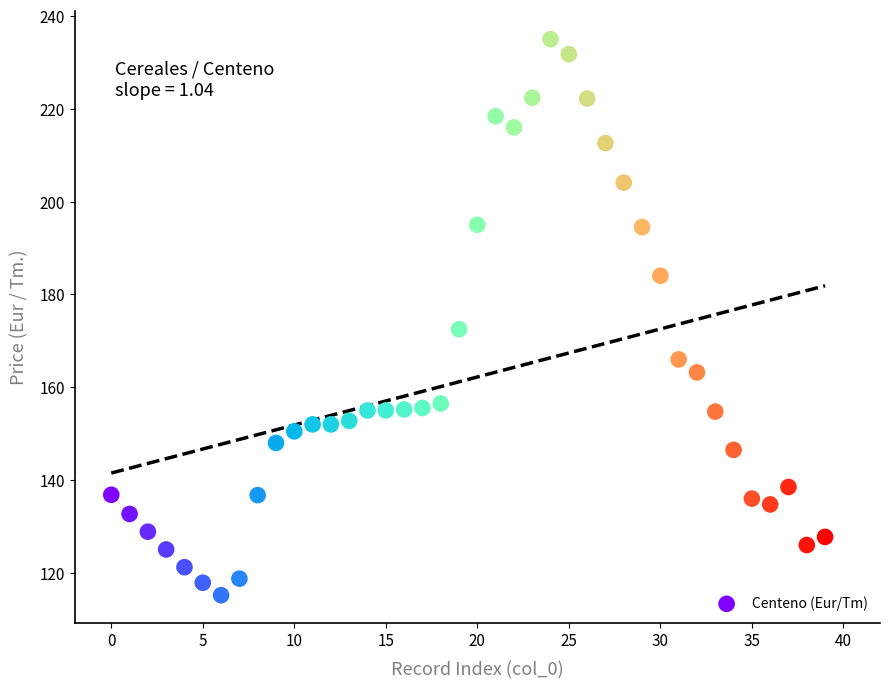

What Y value in the scatter plot is closest to 175?

172.5